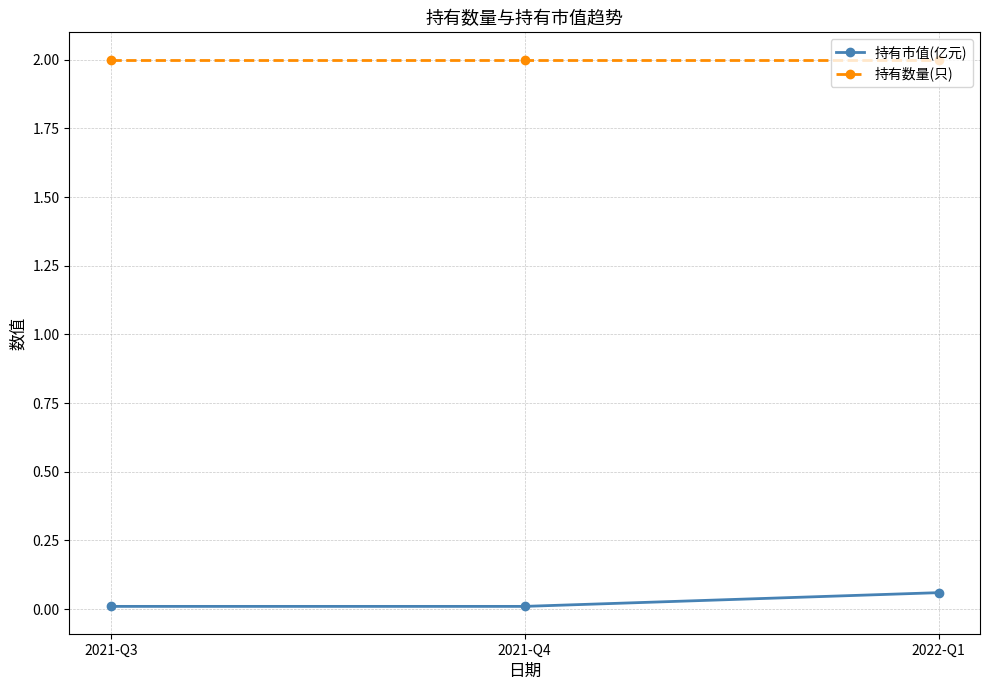

Which series has the largest range (max minus min)?

持有市值(亿元)